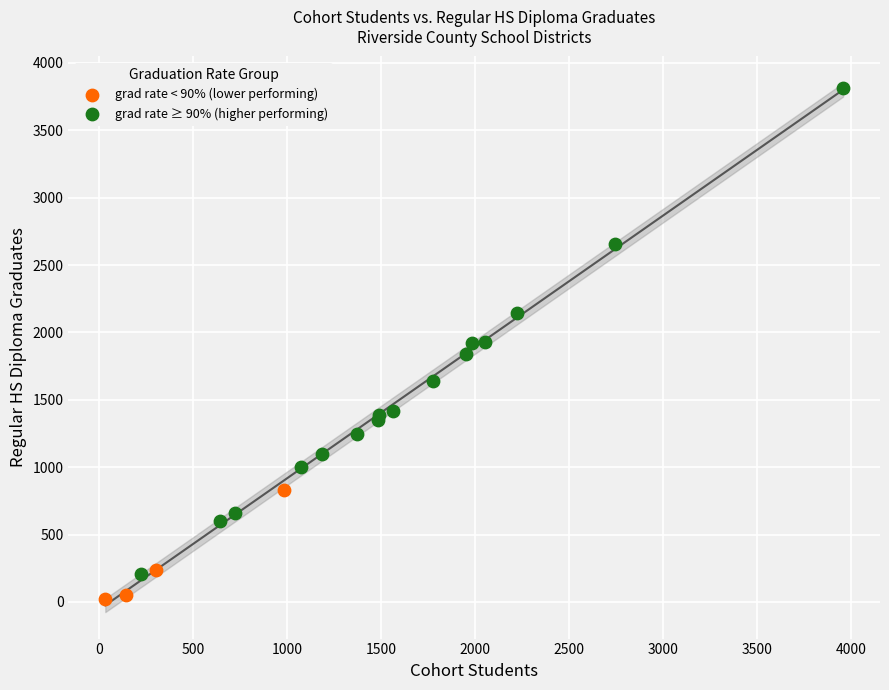

Which series reaches the maximum Y coordinate?

grad rate ≥ 90% (higher performing)